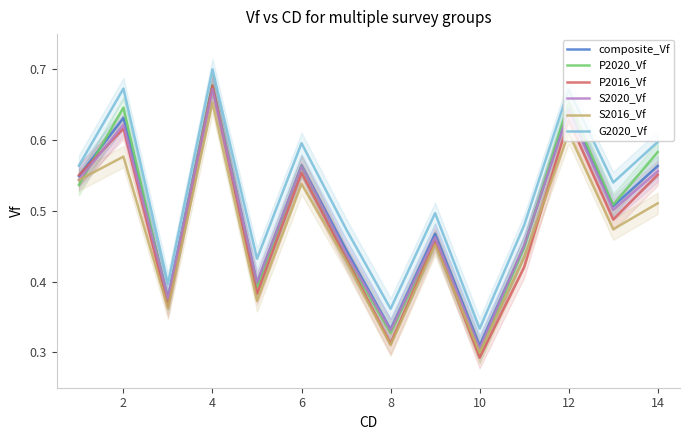

The value of P2020_Vf at 14 is 0.4. True or false?

False